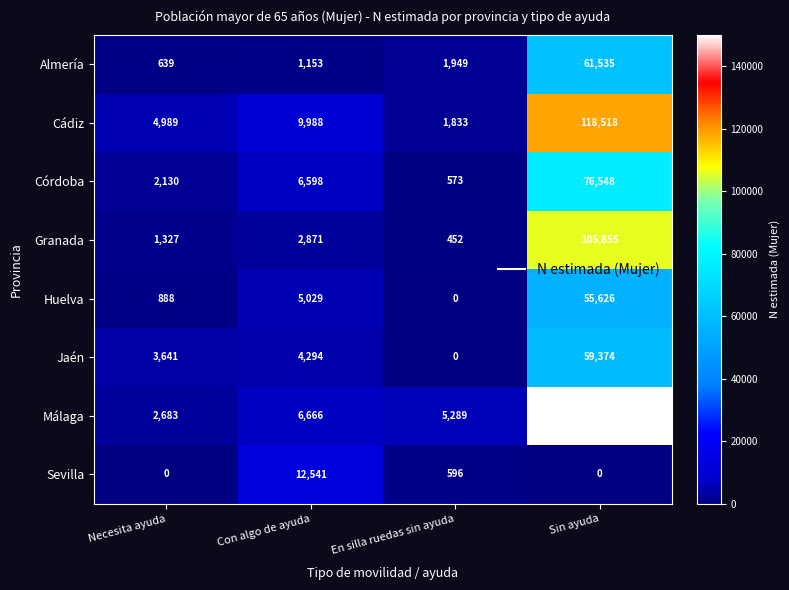

Which series has the widest spread of values?

Málaga